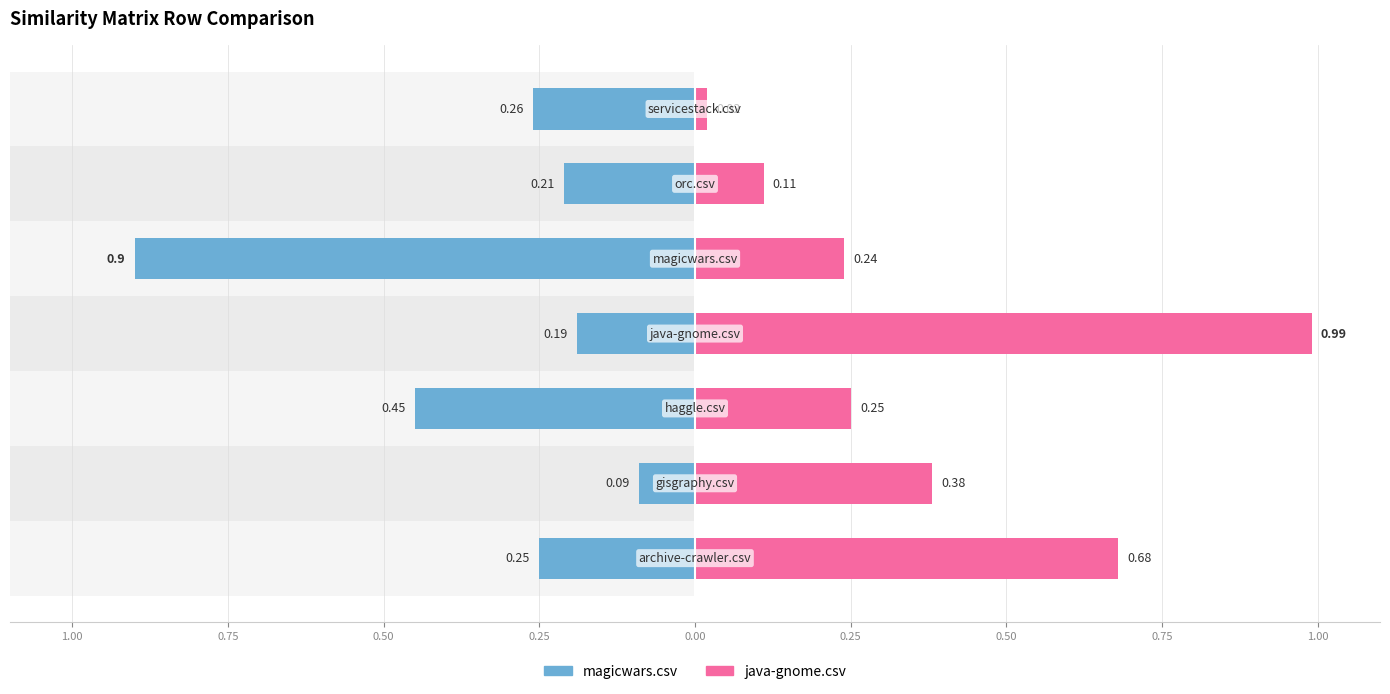

At 0.25, list the series in order from smallest to largest.

magicwars.csv, java-gnome.csv